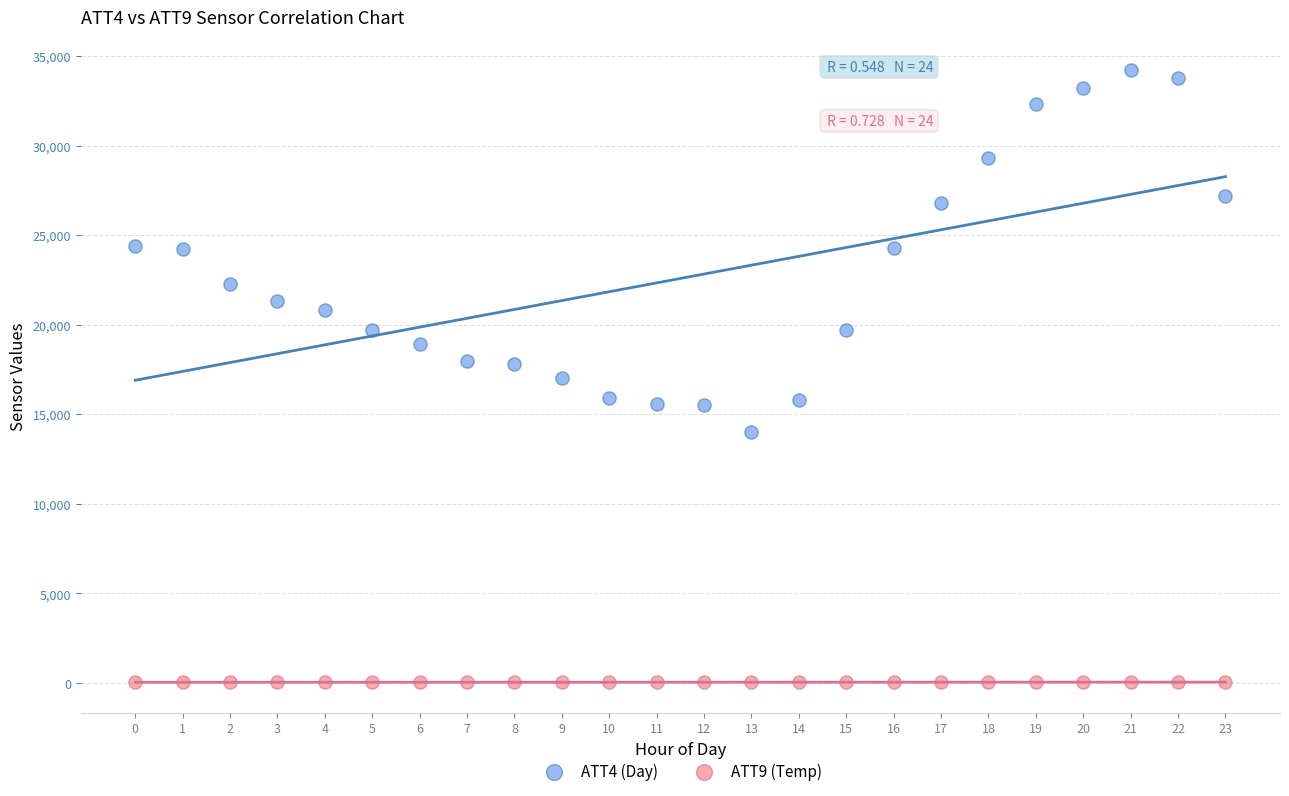

Across all data points, what is the range of Y values (max minus min)?

34166.0